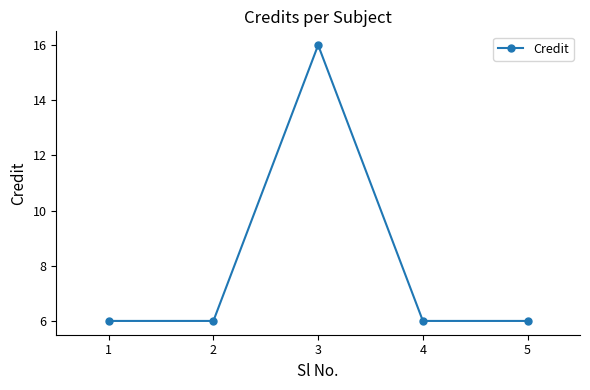

True or false: there are more than 0 points higher than both neighbors.

True